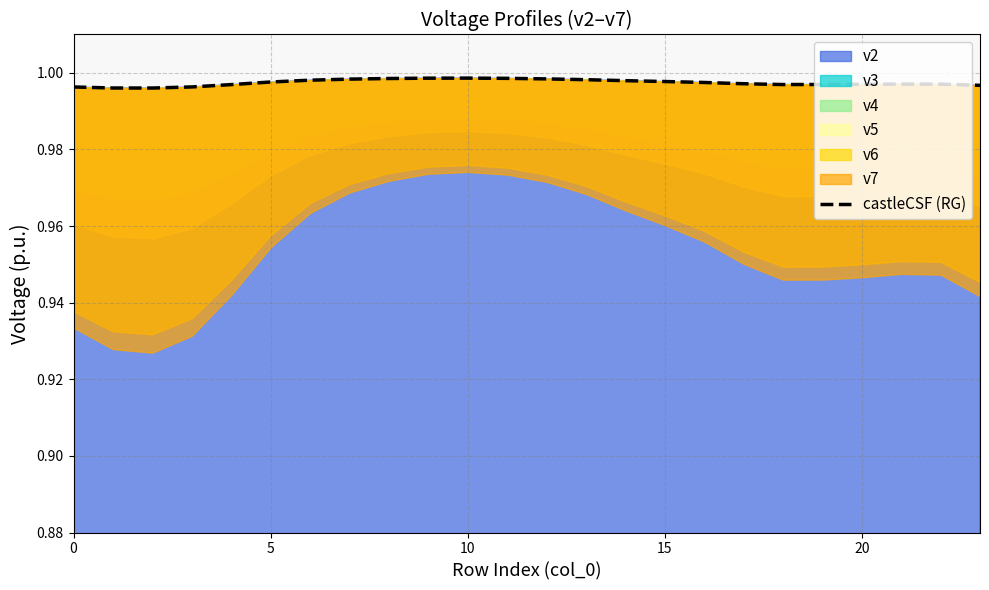

True or false: v2 has a value of 1.5 at 5.

False